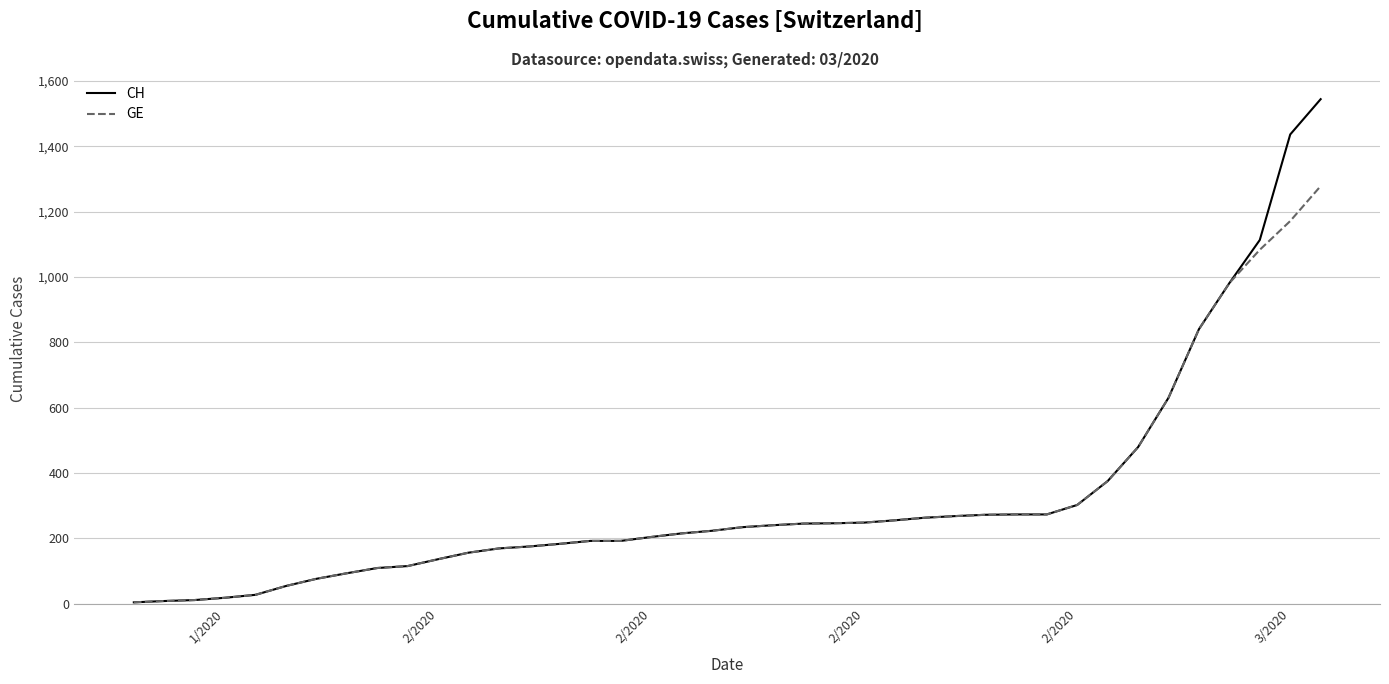

Which series has the widest spread of values?

CH